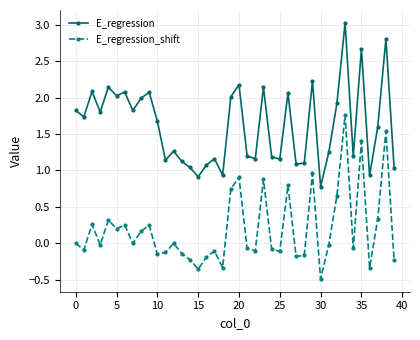

How many values in the E_regression series exceed 1?

36